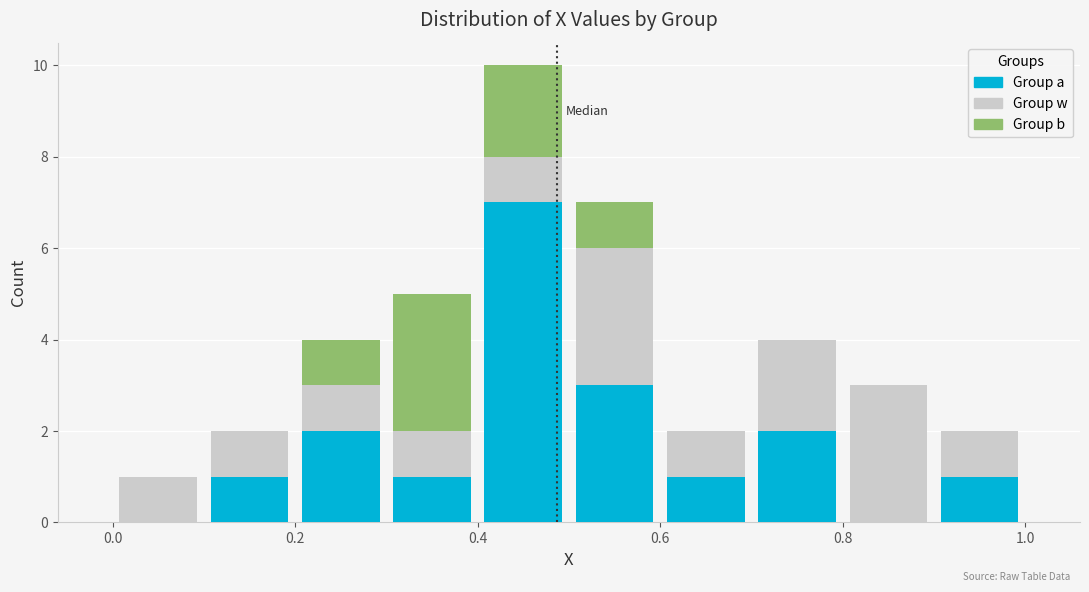

Reading left to right, list every stacked bar in this chart as the range it spans on the x-axis followed by its total height. The values are not printed on the chart, so give them approximately, as read against the axis.

0.0 to 0.1: 1
0.1 to 0.2: 2
0.2 to 0.3: 4
0.3 to 0.4: 5
0.4 to 0.5: 10
0.5 to 0.6: 7
0.6 to 0.7: 2
0.7 to 0.8: 4
0.8 to 0.9: 3
0.9 to 1.0: 2